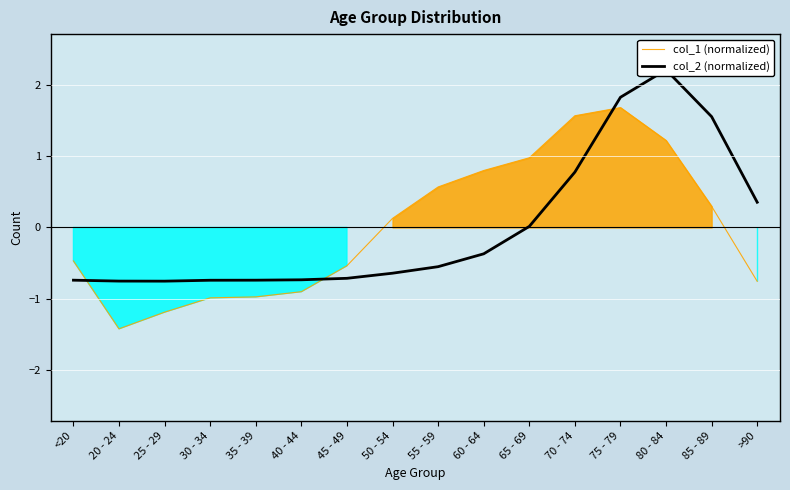

What is the highest value of the col_2 (normalized) series?

2.2